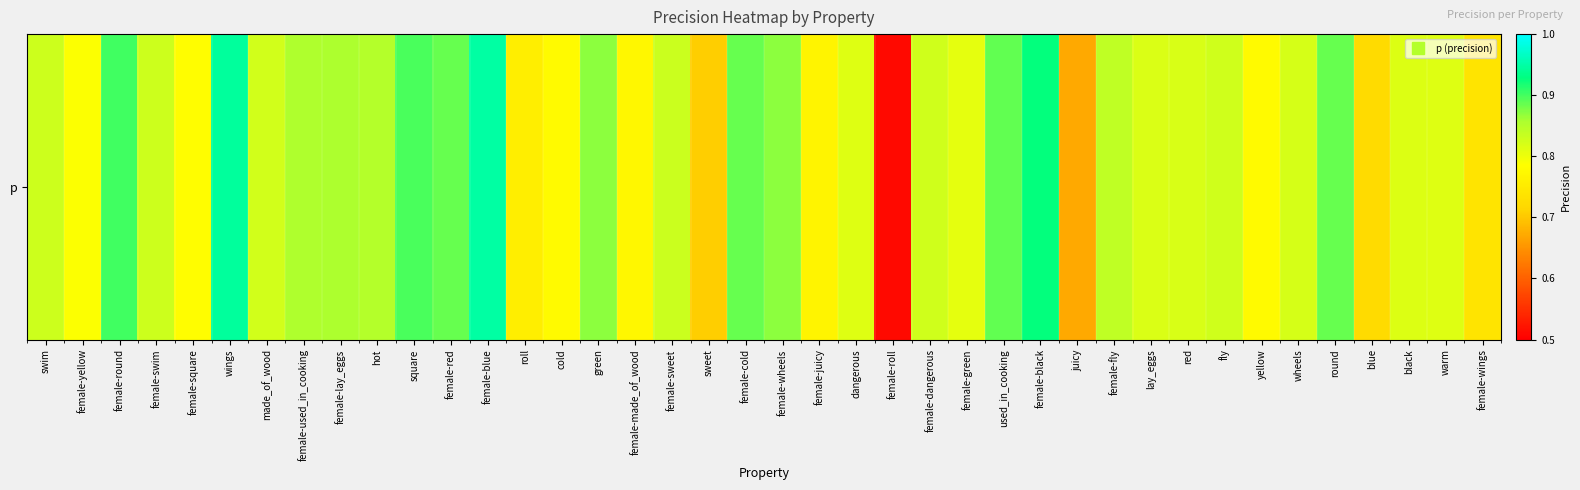

Reading right to left, extract all data points from this chart.

0.7	0.8	0.8	0.7	0.9	0.8	0.8	0.8	0.8	0.8	0.8	0.7	0.9	0.9	0.8	0.8	0.5	0.8	0.8	0.9	0.9	0.7	0.8	0.8	0.9	0.8	0.8	0.9	0.9	0.9	0.9	0.9	0.9	0.8	0.9	0.8	0.8	0.9	0.8	0.8